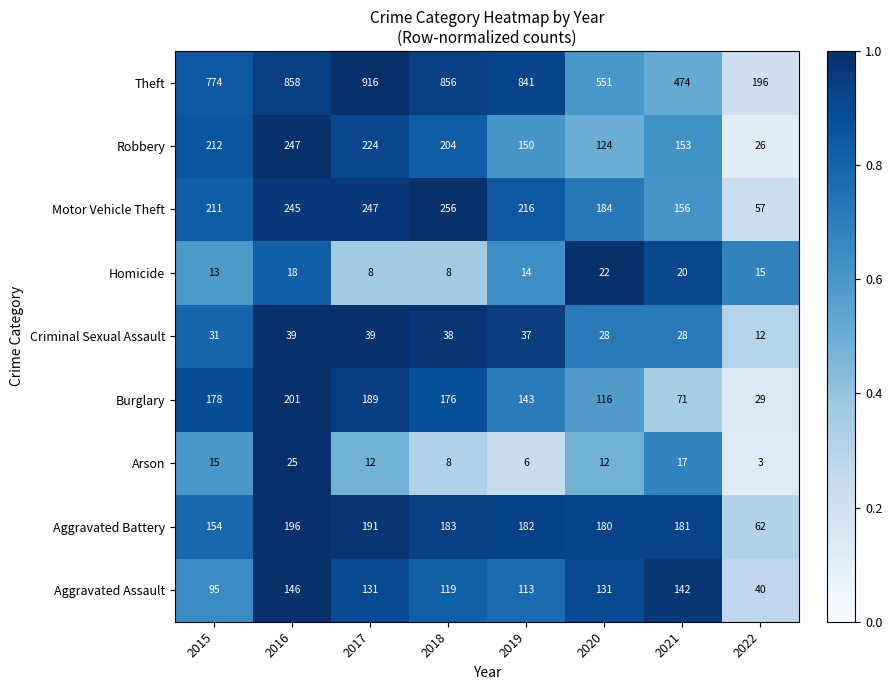

At 2020, list the series in order from largest to smallest.

Theft, Motor Vehicle Theft, Aggravated Battery, Aggravated Assault, Robbery, Burglary, Criminal Sexual Assault, Homicide, Arson